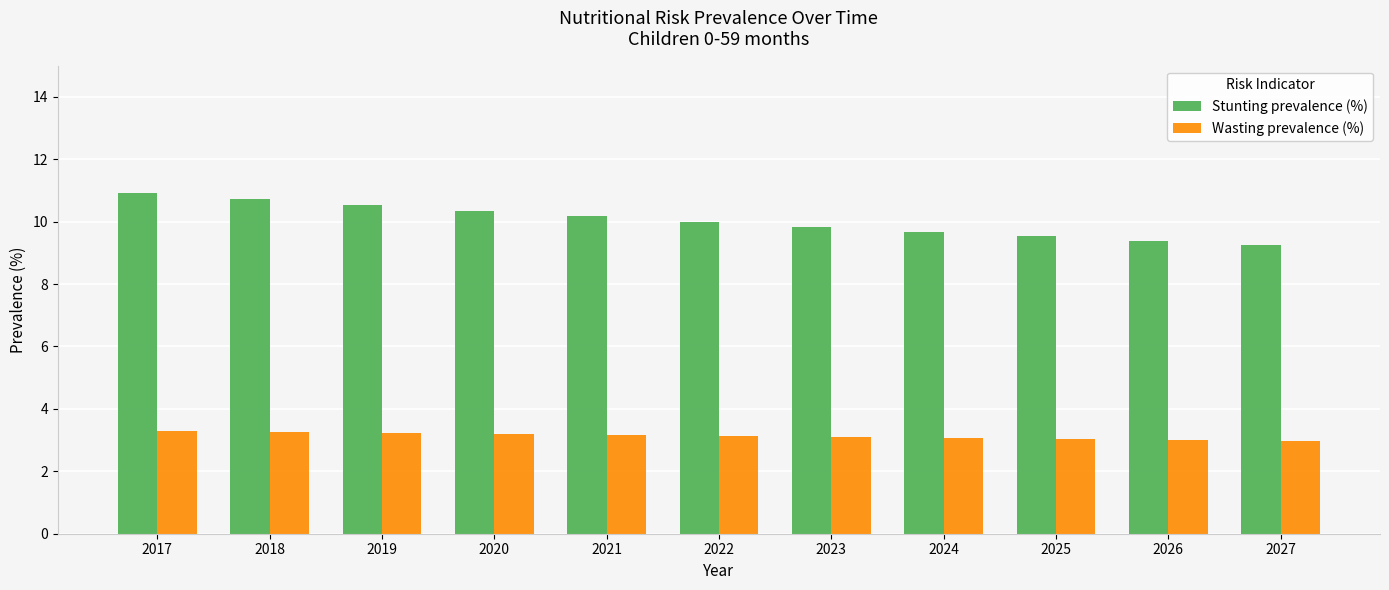

Is the value of Stunting prevalence (%) at 2025 greater than the value of Wasting prevalence (%) at 2020?

Yes